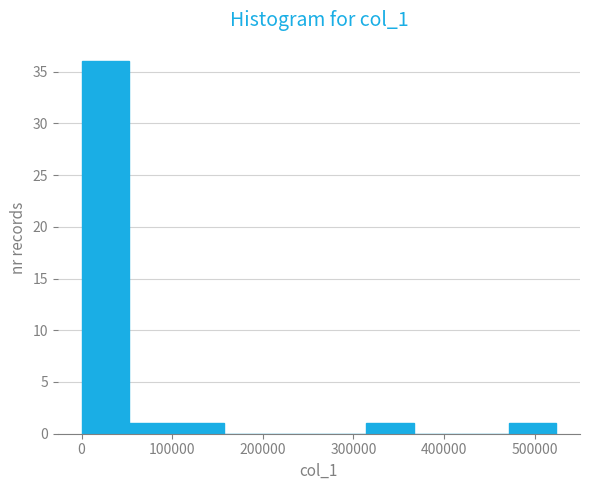

Over which range of the x-axis is the bar tallest?

0 to 50000